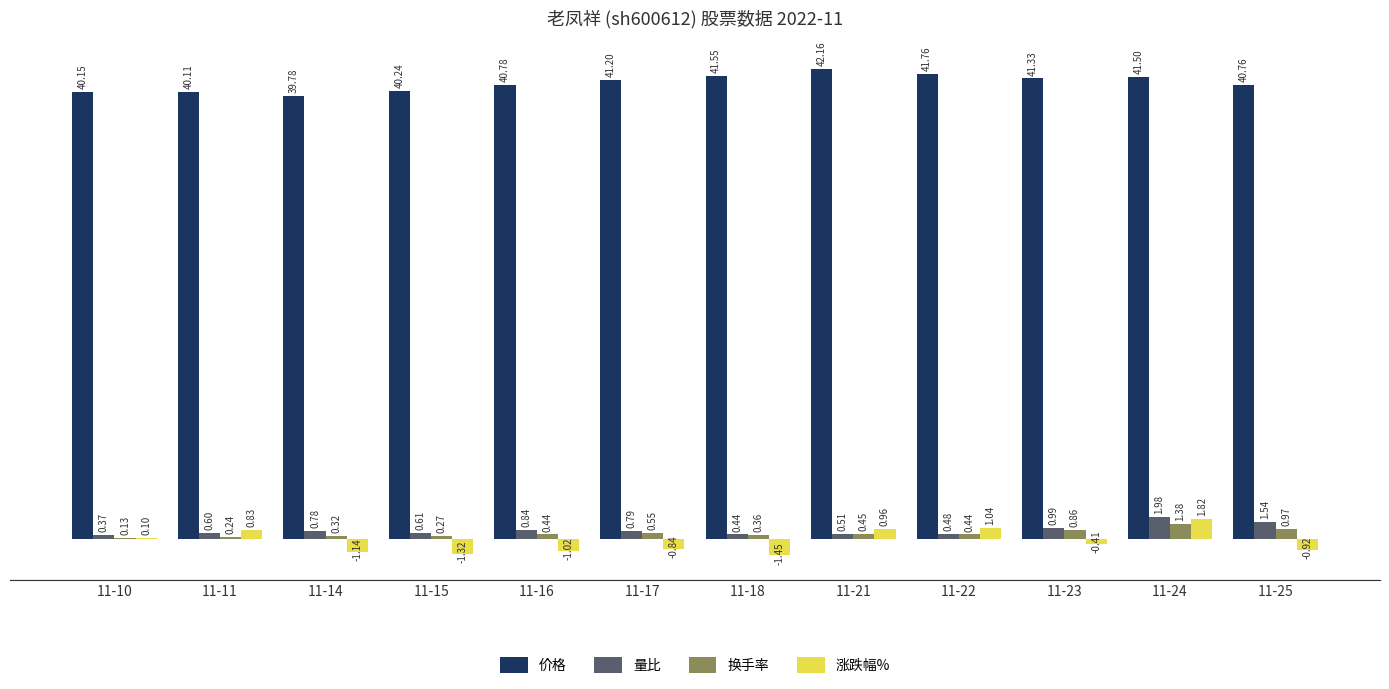

Which series changed the most between 11-15 and 11-16?

价格